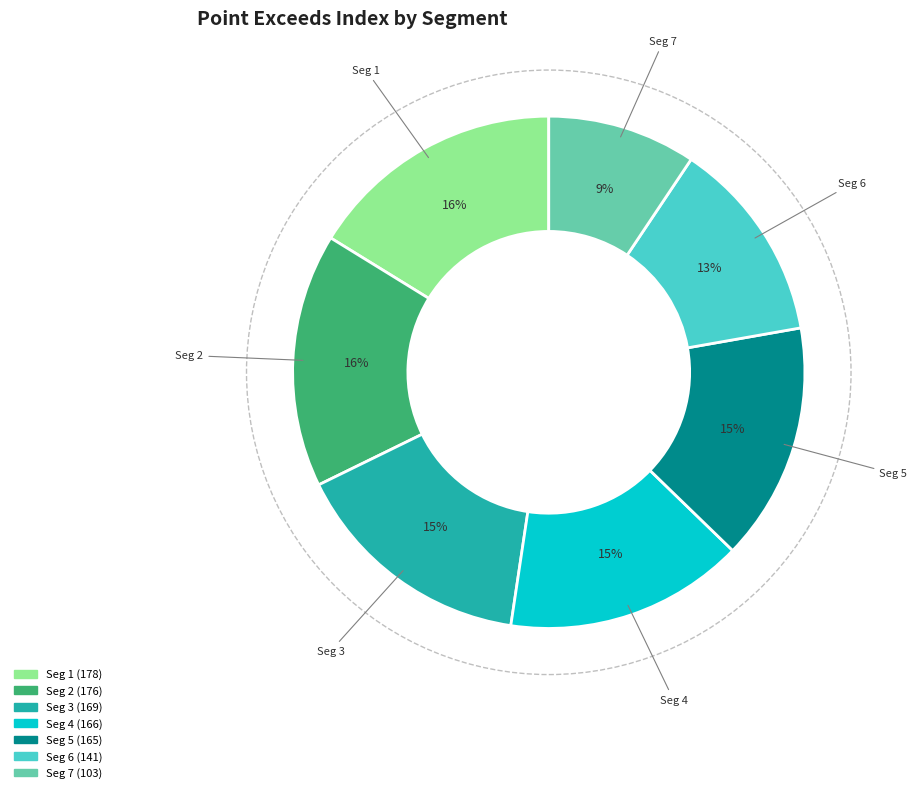

Is there a majority slice in this chart?

No